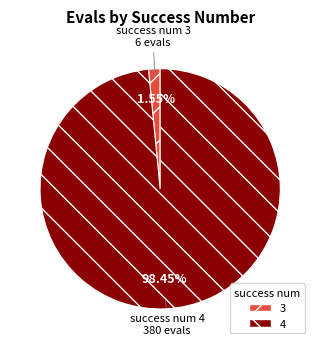

The 4 slice represents 72% of the pie. True or false?

False